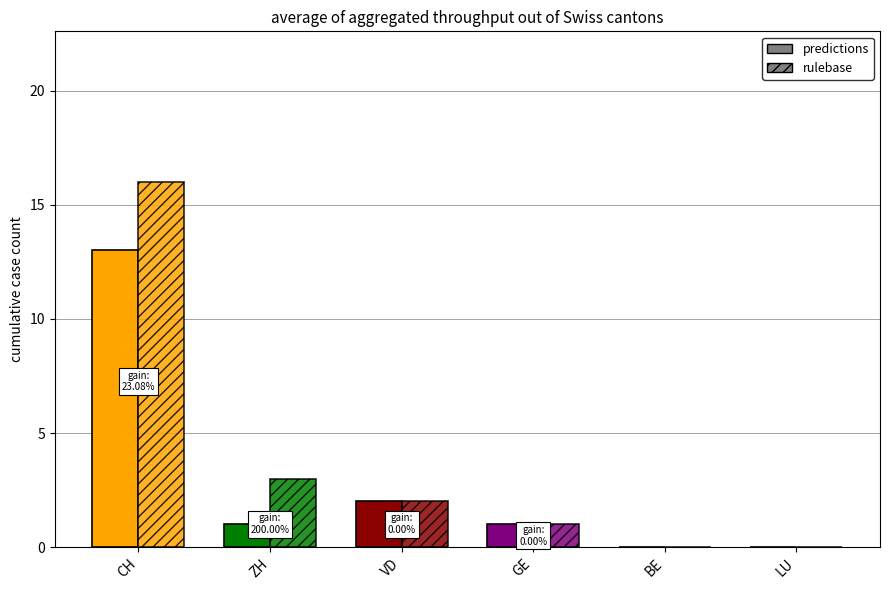

What is the sum of all predictions values?

17